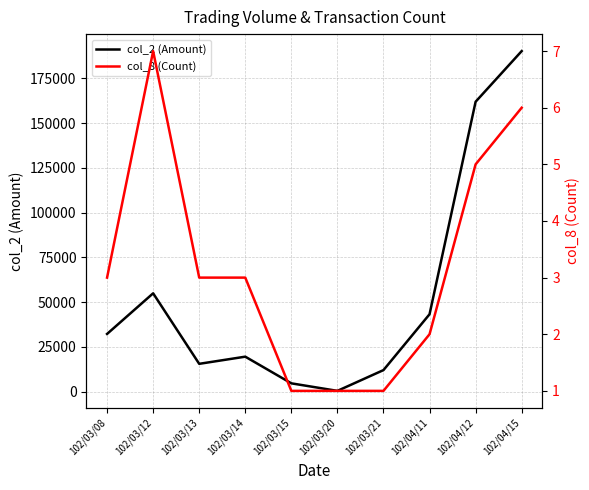

At how many categories does at least one series exceed 150783?

2